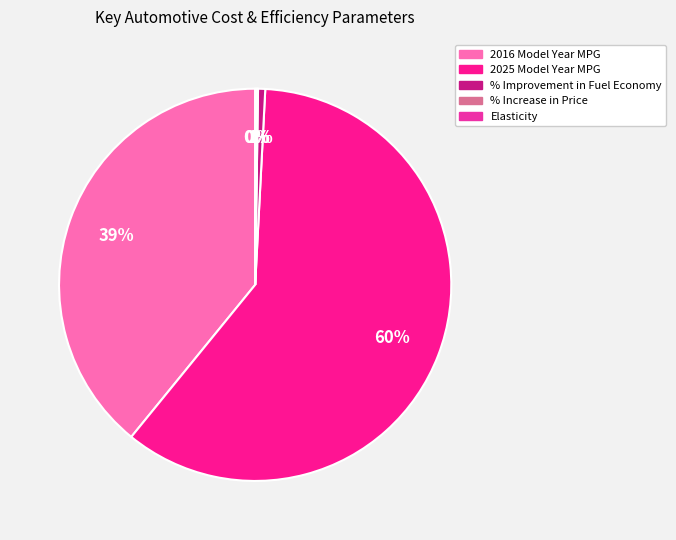

To the nearest percent, what is the average slice percentage?

20%